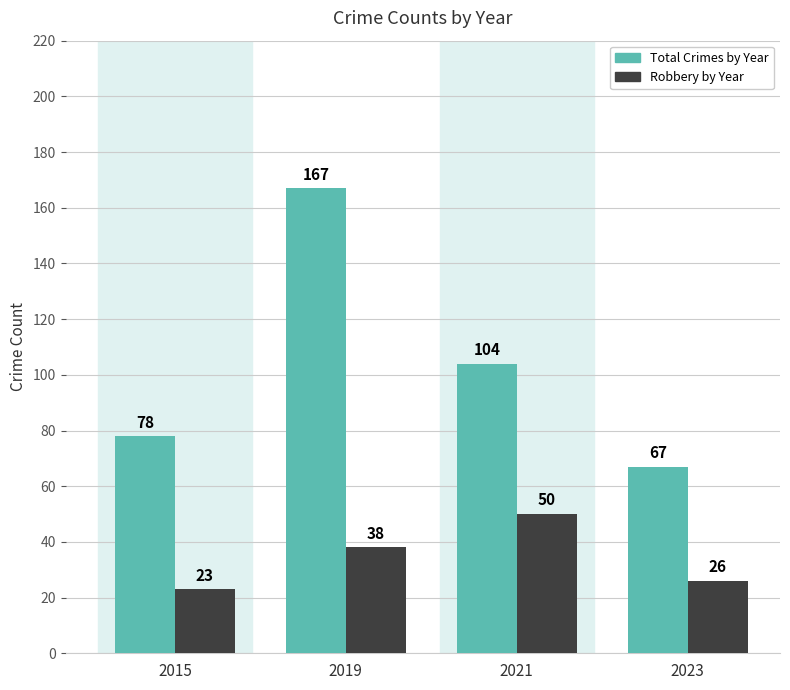

Reading left to right, extract all data points from this chart.

Total Crimes: 2015=78	2019=167	2021=104	2023=67
Robbery: 2015=23	2019=38	2021=50	2023=26